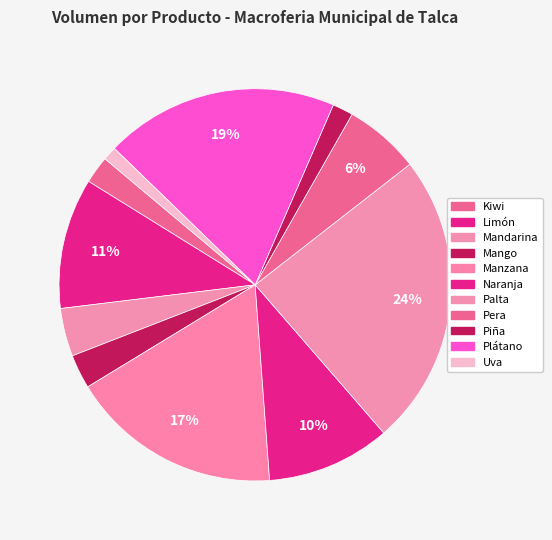

Between Kiwi and Piña, which is larger?

Kiwi